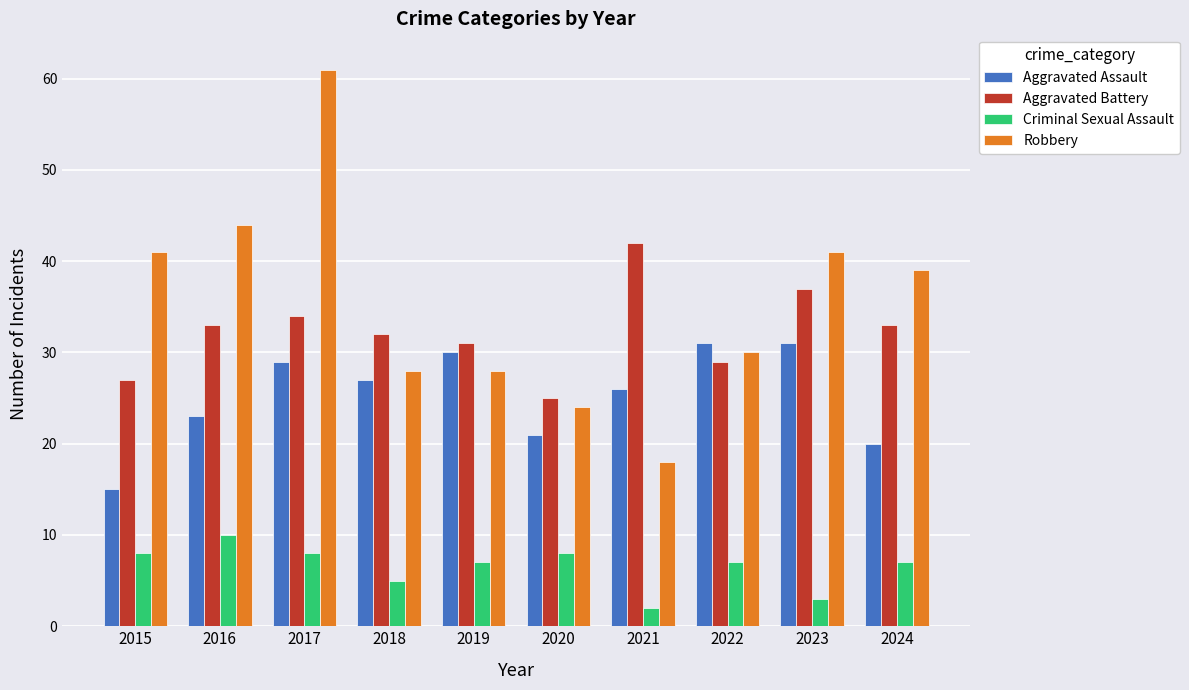

Which series has the widest spread of values?

Robbery